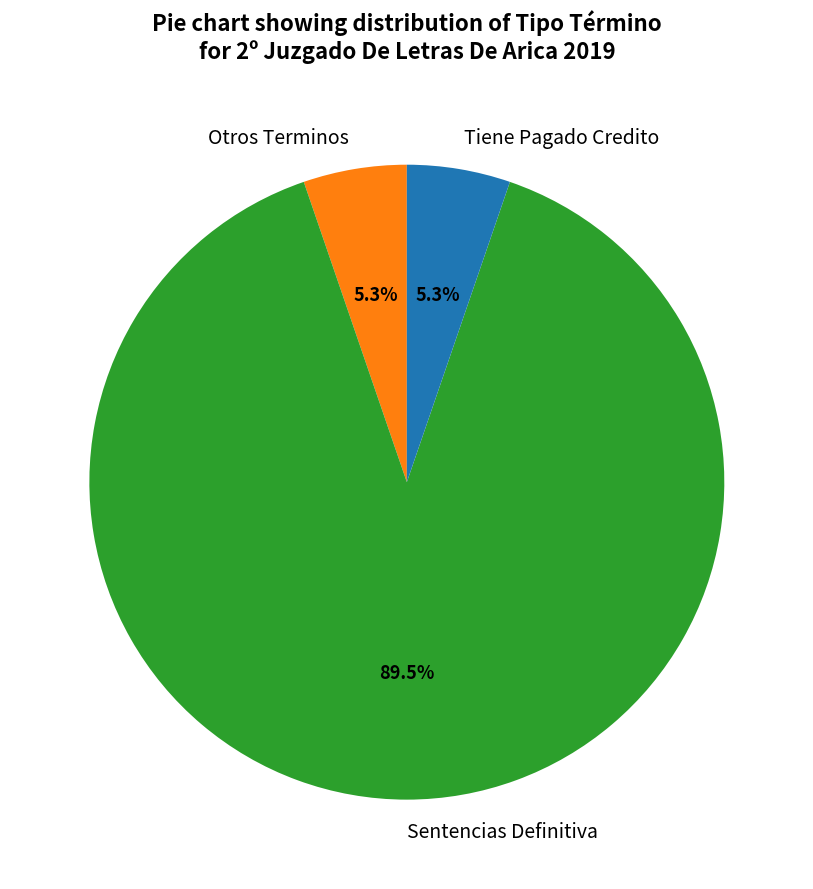

Between Otros Terminos and Sentencias Definitiva, which is larger?

Sentencias Definitiva